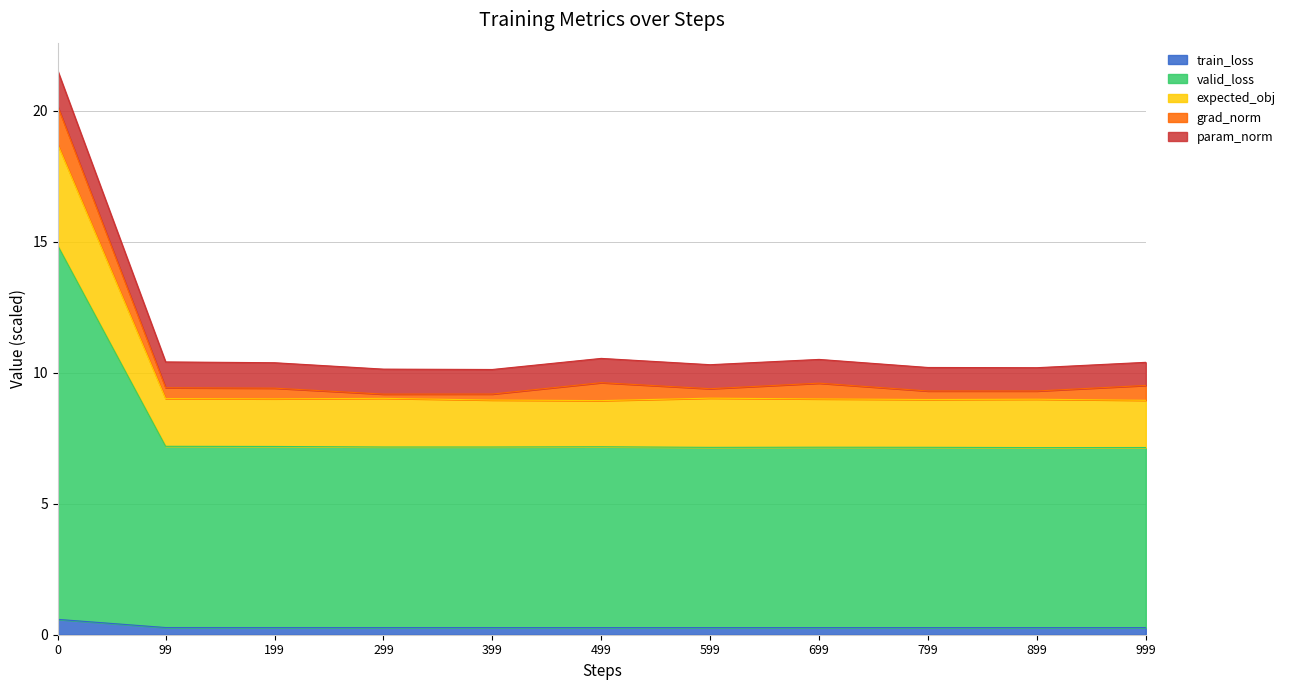

Count the number of categories in the chart.

11